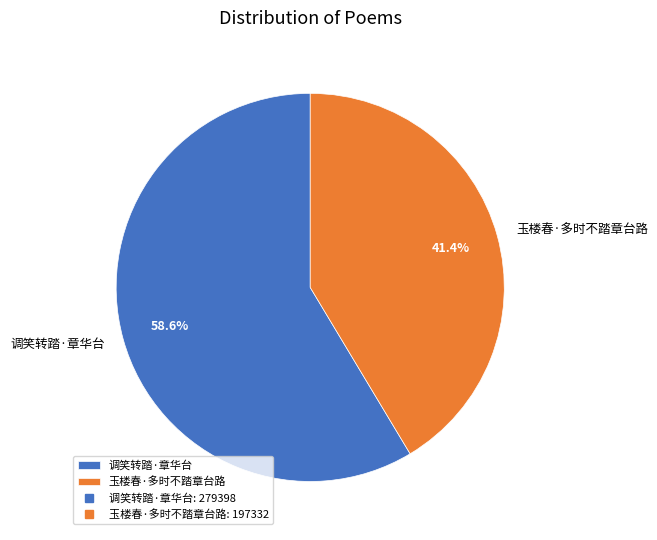

To the nearest percent, what is the difference between the 调笑转踏·章华台 and 玉楼春·多时不踏章台路 slice percentages?

17%